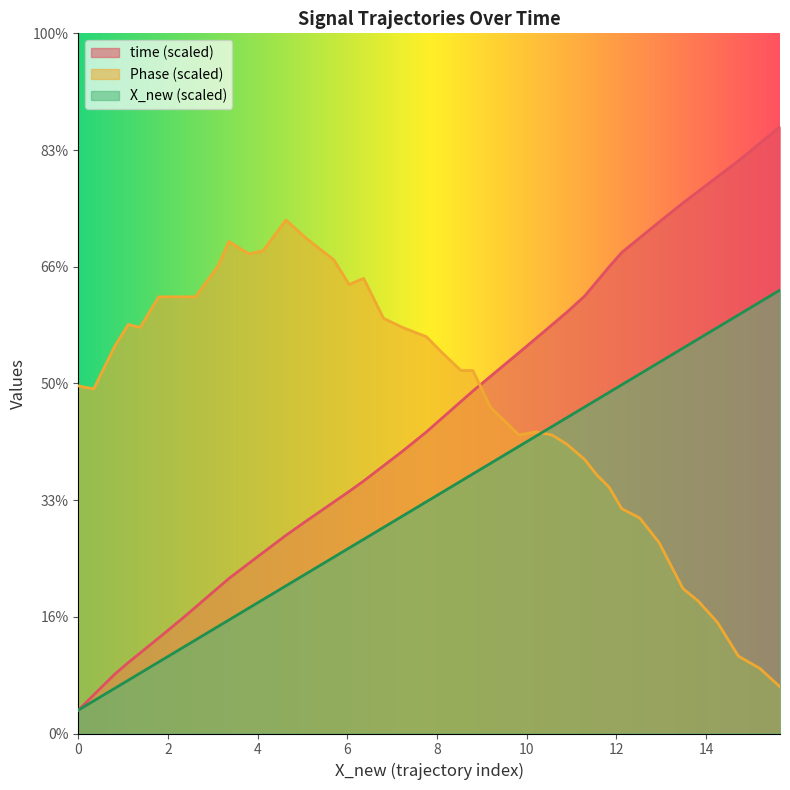

What is the minimum value for X_new?

1.0